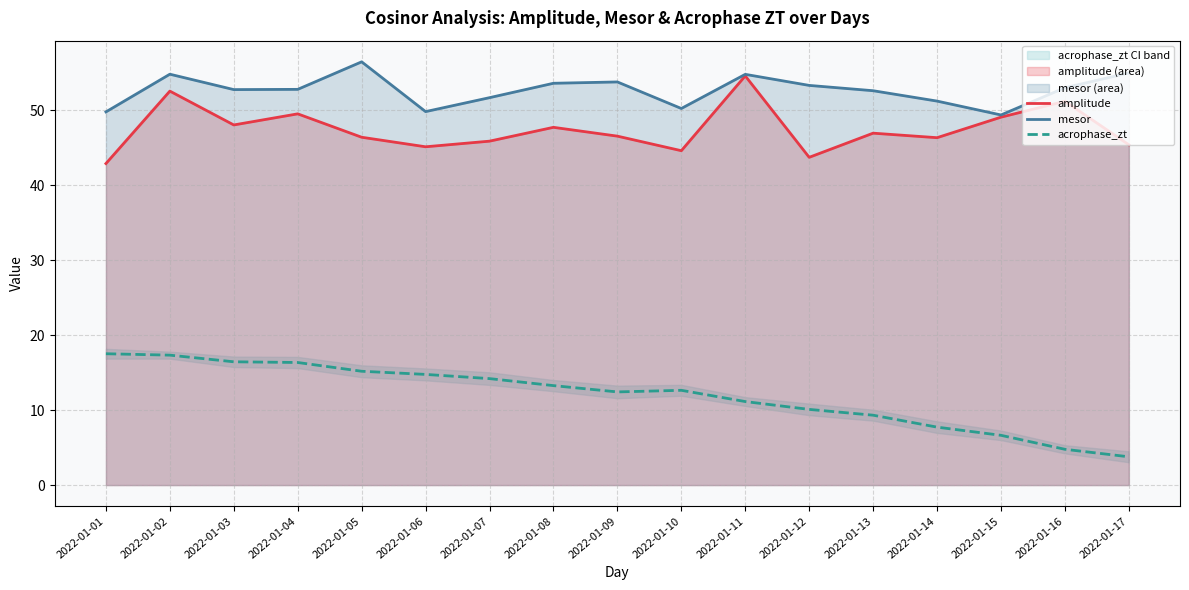

What is the sum of all mesor values?

895.4